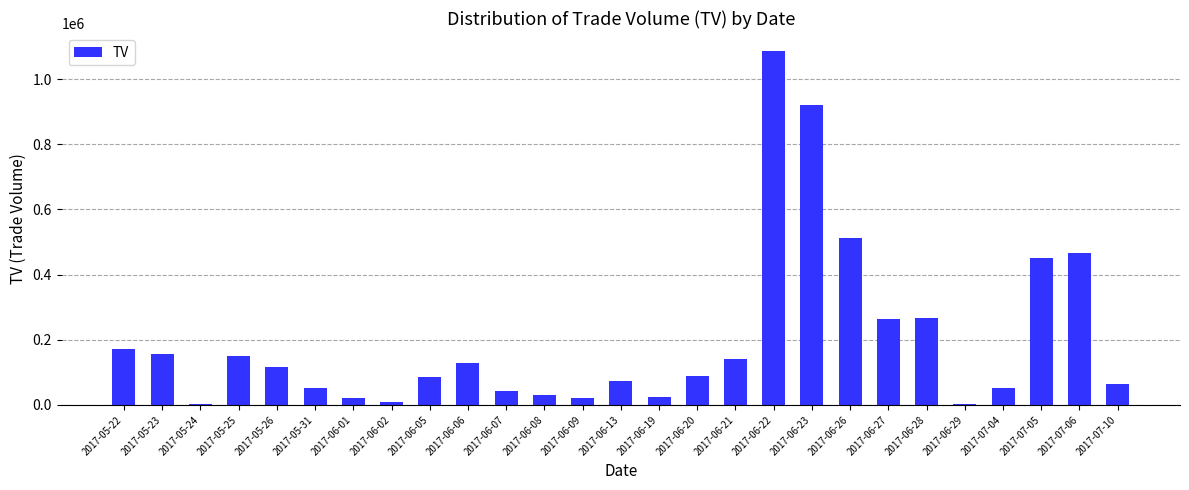

What is the greatest value displayed?

1087000